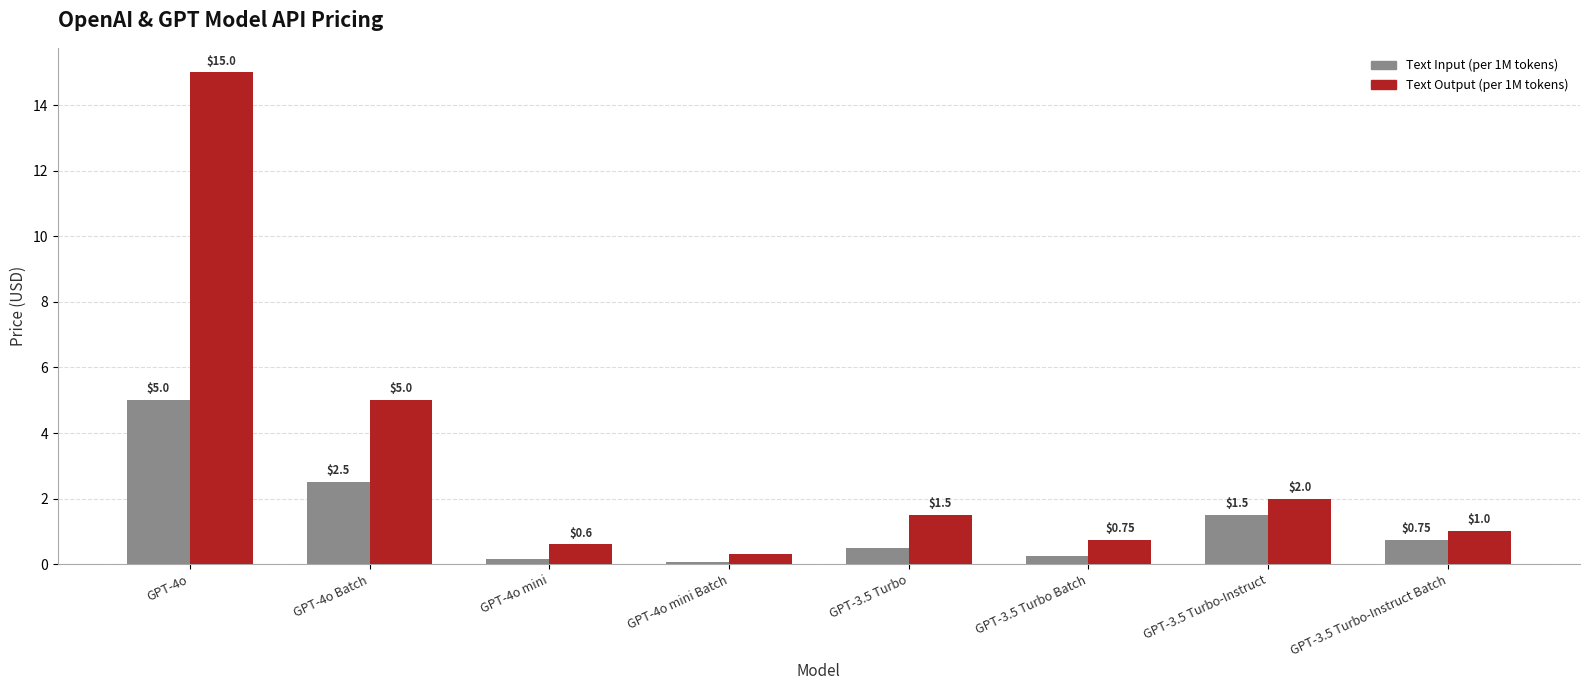

Which series changed the most between GPT-4o and GPT-4o Batch?

Text Output (per 1M tokens)